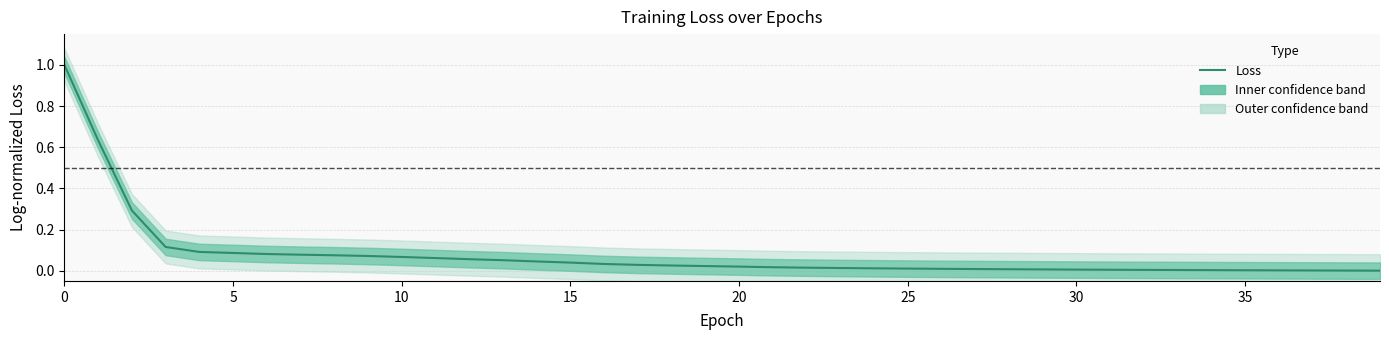

Reading left to right, what are all the values shown in this chart?

1.0	0.6	0.3	0.1	0.1	0.1	0.1	0.1	0.1	0.1	0.1	0.1	0.1	0.1	0.0	0.0	0.0	0.0	0.0	0.0	0.0	0.0	0.0	0.0	0.0	0.0	0.0	0.0	0.0	0.0	0.0	0.0	0.0	0.0	0.0	0.0	0.0	0.0	0.0	0.0